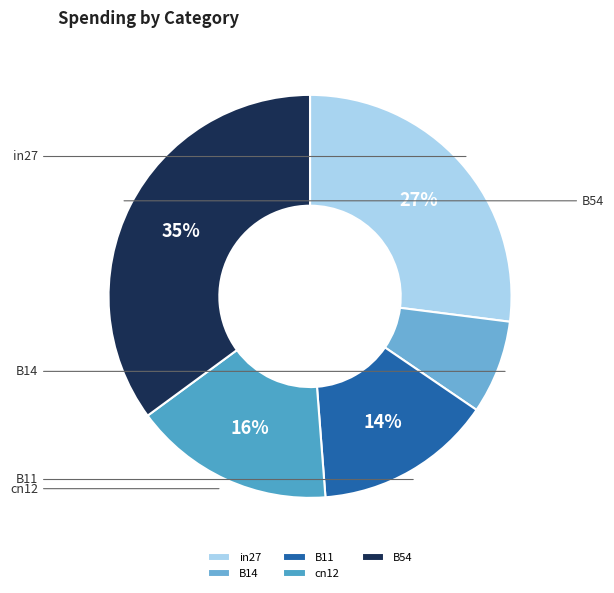

What is the smallest slice in the pie chart?

B14